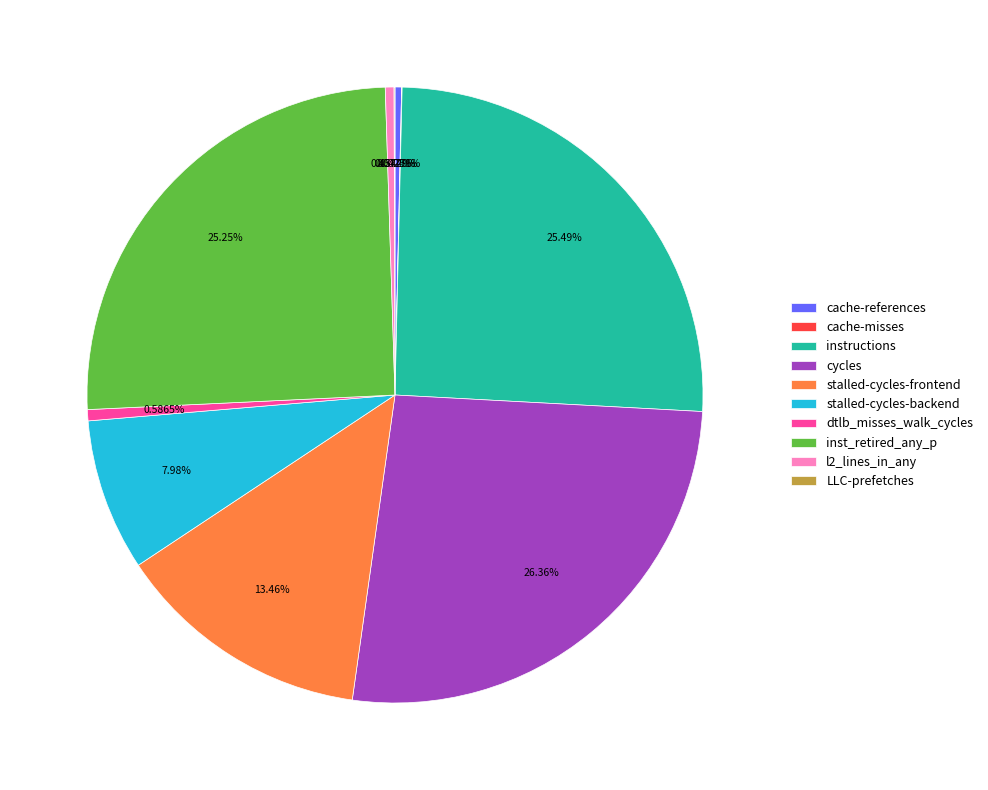

To the nearest percent, what portion does stalled-cycles-frontend represent?

13%